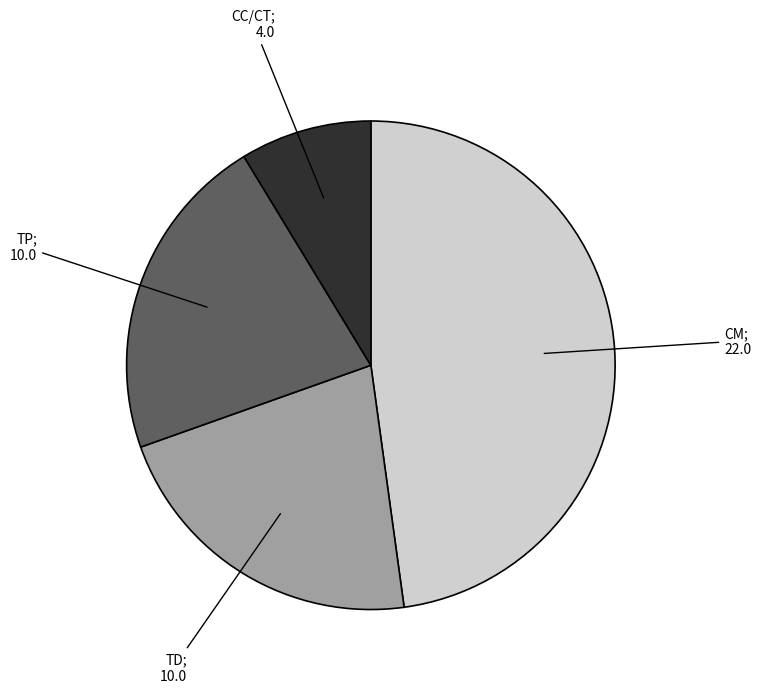

Does any single category account for the majority?

No